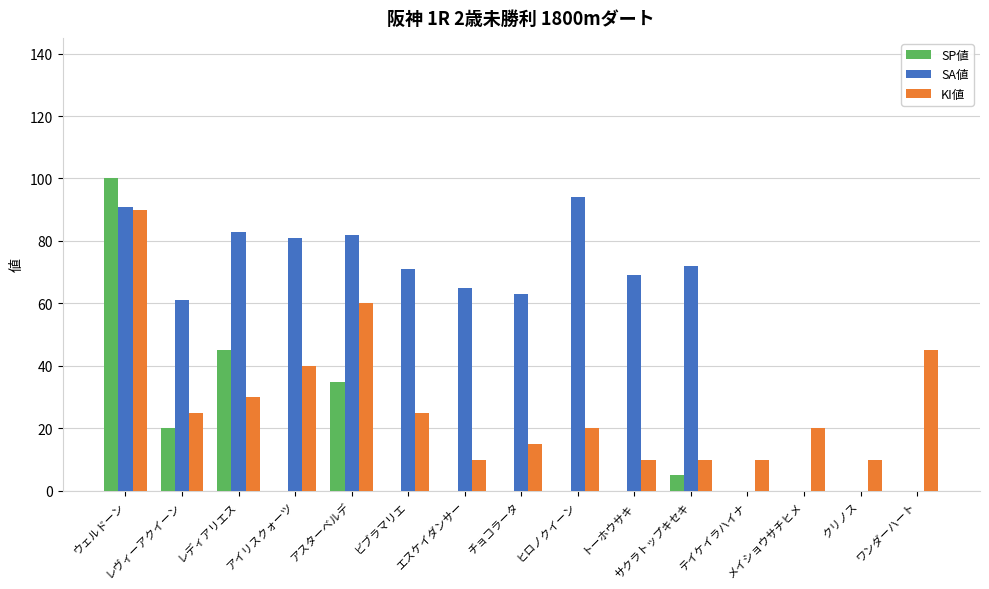

Reading left to right, what are all the values shown in this chart?

SP値: 100	20	45	0	35	0	0	0	0	0	5	0	0	0	0
SA値: 91	61	83	81	82	71	65	63	94	69	72	0	0	0	0
KI値: 90	25	30	40	60	25	10	15	20	10	10	10	20	10	45